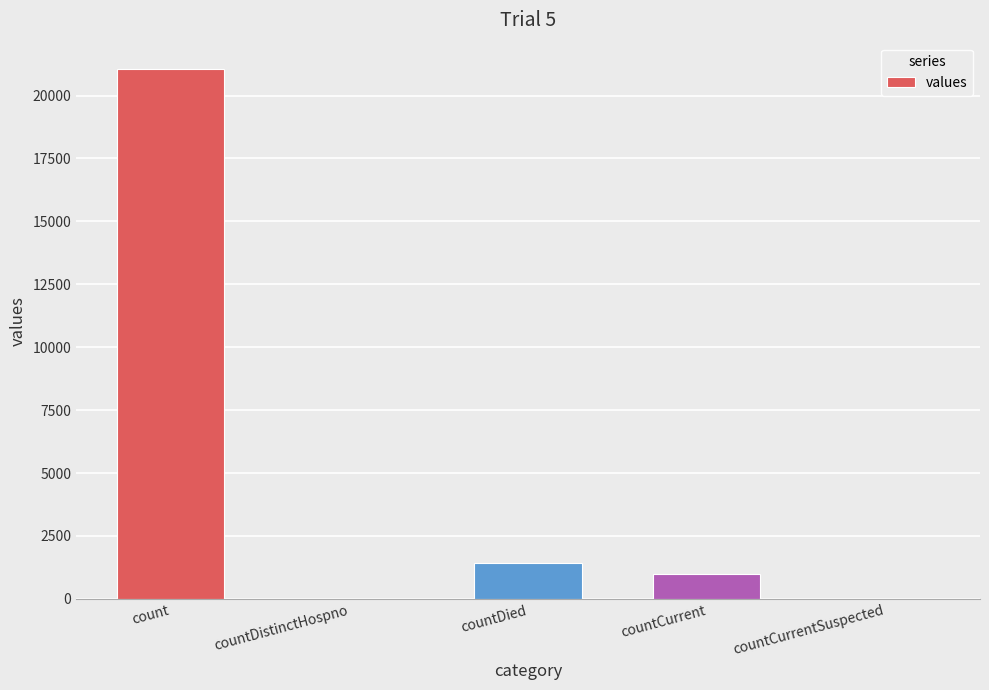

What is the change in value from count to countCurrent?

-20044